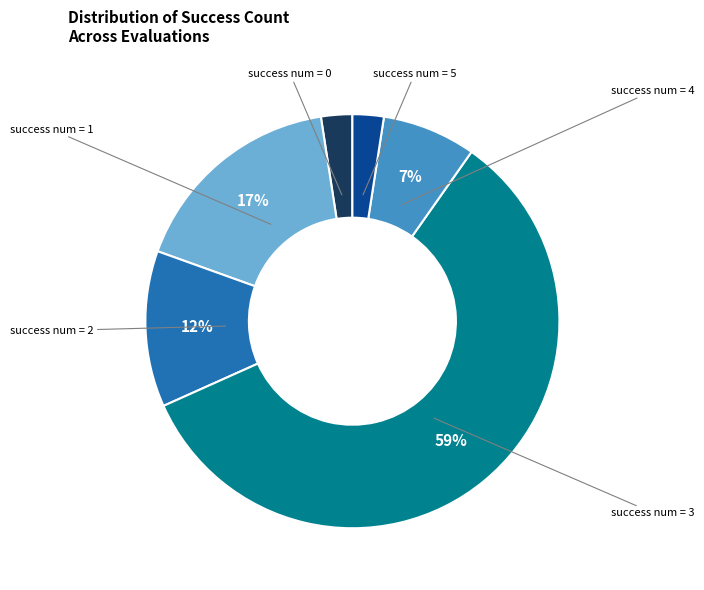

To the nearest percent, what is the average slice percentage?

17%